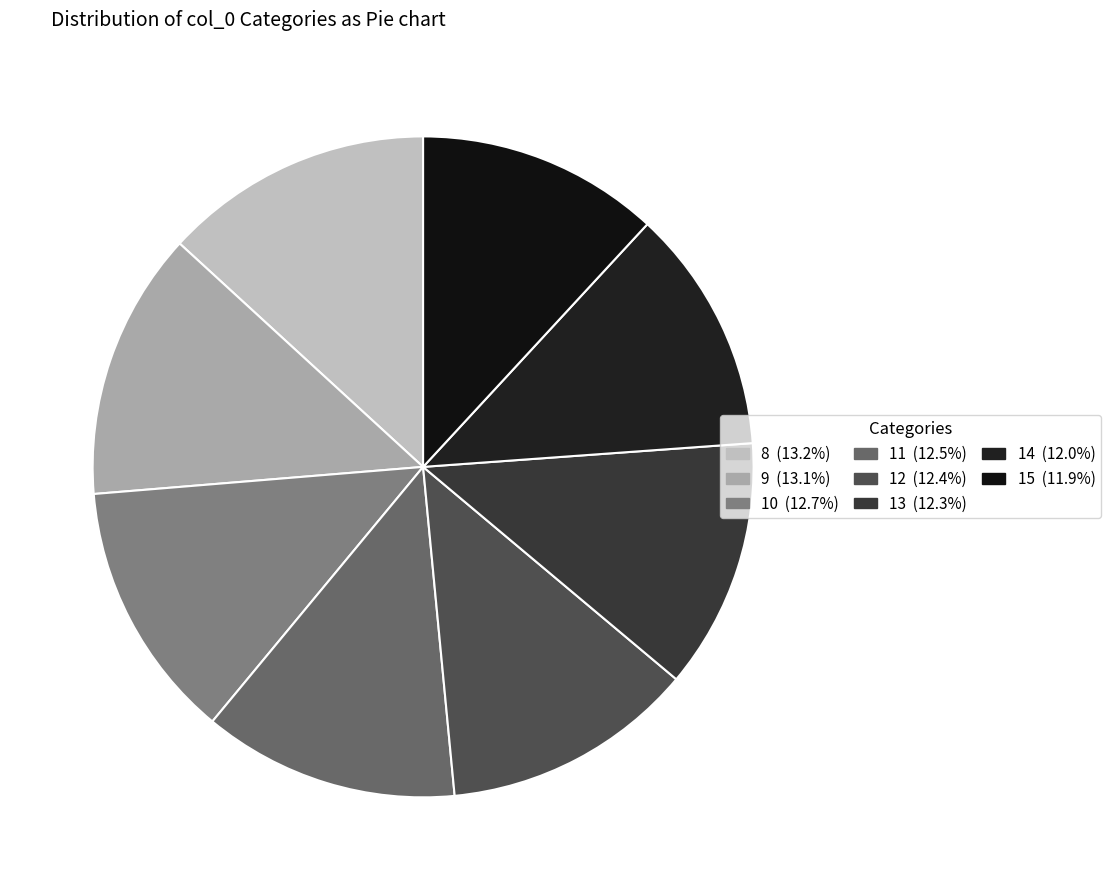

Does 10 account for over 50% of the chart?

No